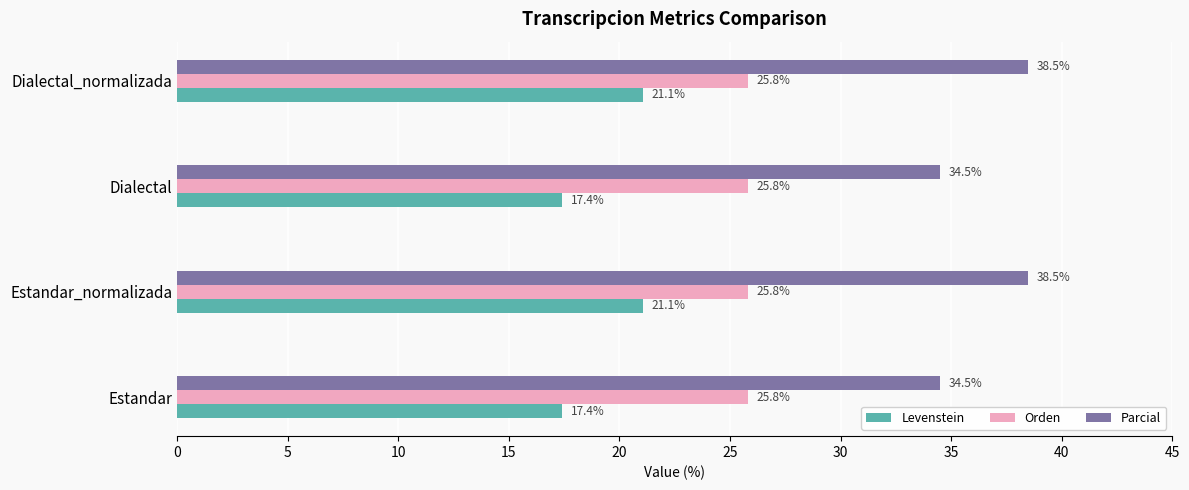

The value of Parcial at Estandar is 34.5. True or false?

True